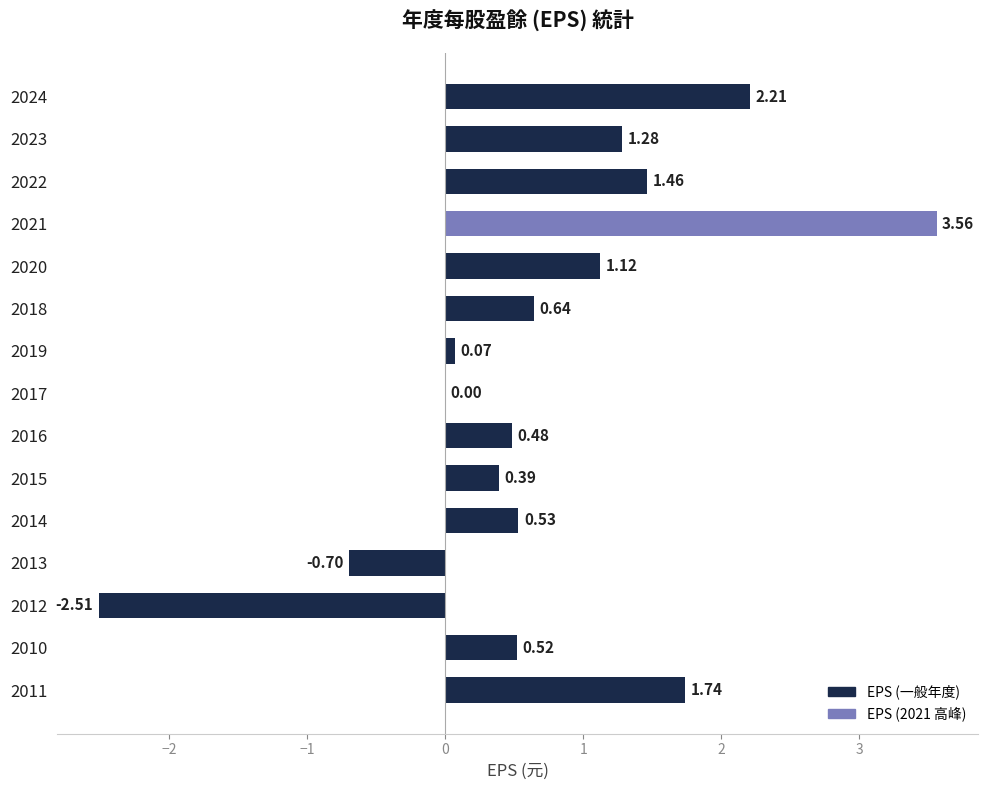

At which label is the value closest to 0?

2017